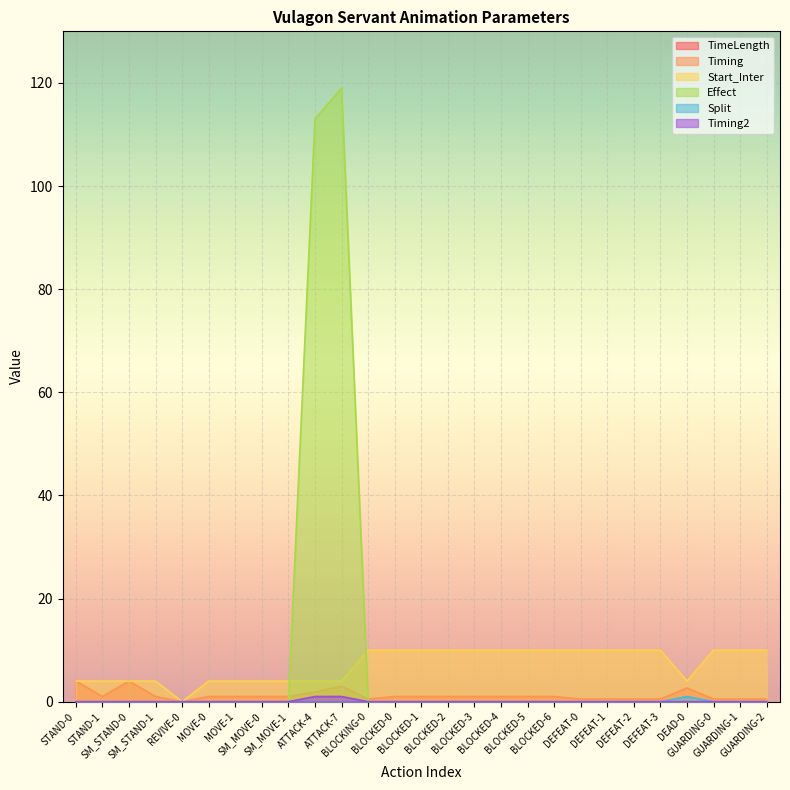

Rank the categories by Effect value from lowest to highest.

STAND-0, STAND-1, SM_STAND-0, SM_STAND-1, REVIVE-0, MOVE-0, MOVE-1, SM_MOVE-0, SM_MOVE-1, BLOCKING-0, BLOCKED-0, BLOCKED-1, BLOCKED-2, BLOCKED-3, BLOCKED-4, BLOCKED-5, BLOCKED-6, DEFEAT-0, DEFEAT-1, DEFEAT-2, DEFEAT-3, DEAD-0, GUARDING-0, GUARDING-1, GUARDING-2, ATTACK-4, ATTACK-7